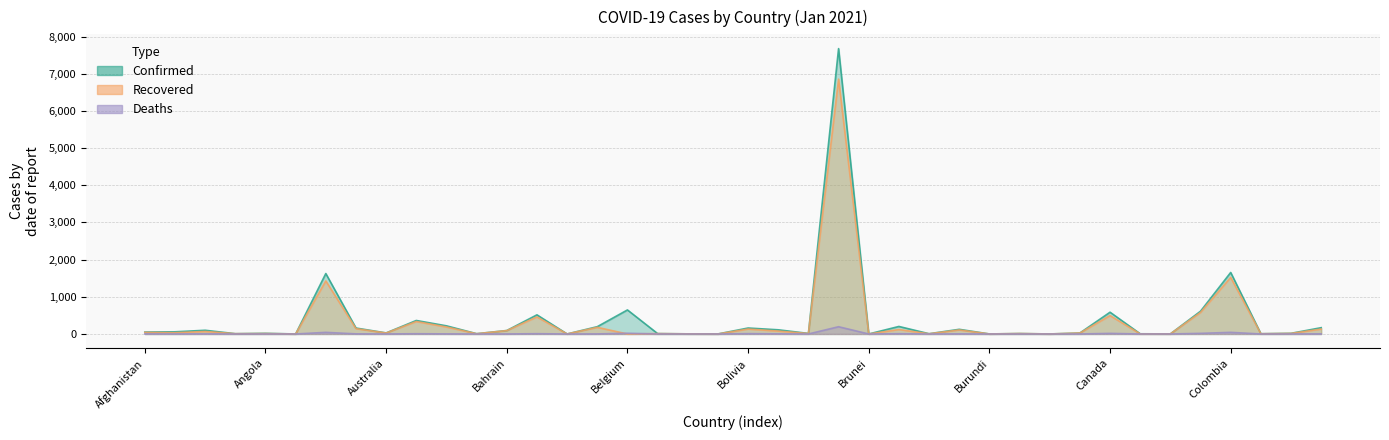

At which category is the sum across all series the highest?

Brazil